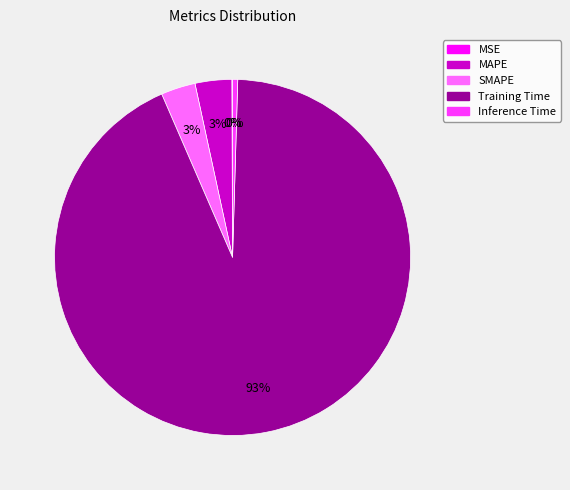

Is it true that Training Time is 93% of the pie?

True